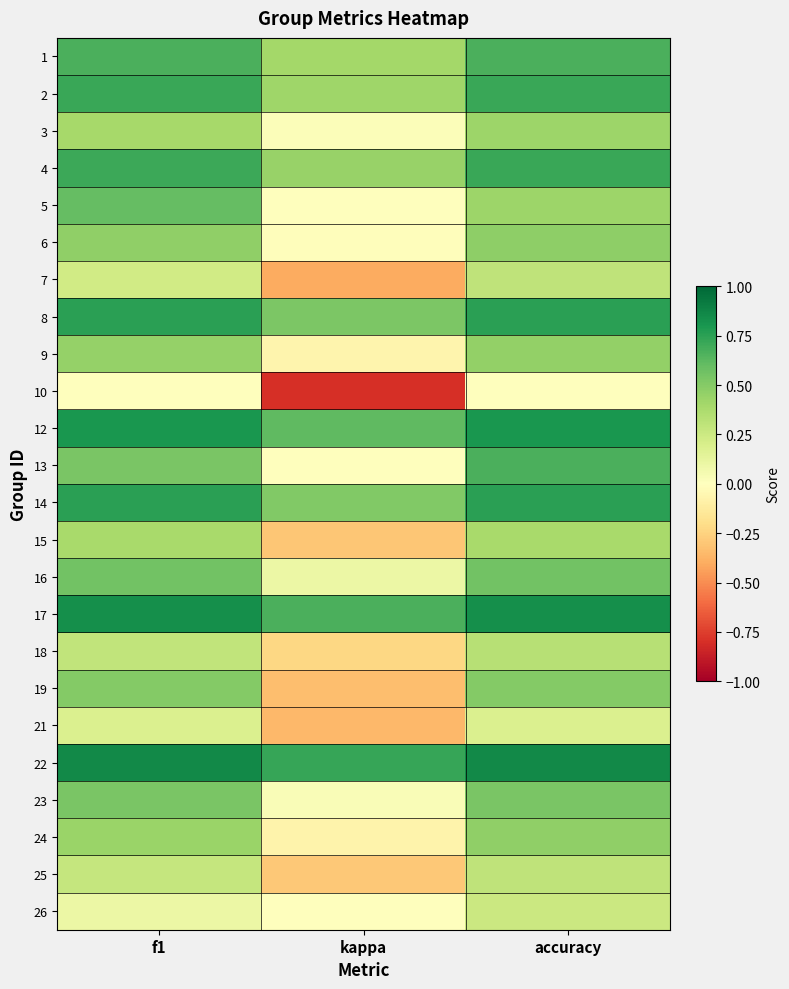

Reading left to right, transcribe all the data shown in this chart.

1: f1=0.7	kappa=0.4	accuracy=0.7
2: f1=0.7	kappa=0.4	accuracy=0.7
3: f1=0.4	kappa=0.0	accuracy=0.4
4: f1=0.7	kappa=0.4	accuracy=0.7
5: f1=0.6	kappa=0.0	accuracy=0.4
6: f1=0.5	kappa=-0.0	accuracy=0.5
7: f1=0.2	kappa=-0.4	accuracy=0.3
8: f1=0.8	kappa=0.5	accuracy=0.8
9: f1=0.4	kappa=-0.1	accuracy=0.5
10: f1=0.0	kappa=-0.8	accuracy=0.0
12: f1=0.8	kappa=0.6	accuracy=0.8
13: f1=0.5	kappa=0.0	accuracy=0.7
14: f1=0.8	kappa=0.5	accuracy=0.8
15: f1=0.4	kappa=-0.3	accuracy=0.4
16: f1=0.6	kappa=0.1	accuracy=0.6
17: f1=0.8	kappa=0.7	accuracy=0.8
18: f1=0.3	kappa=-0.2	accuracy=0.3
19: f1=0.5	kappa=-0.3	accuracy=0.5
21: f1=0.2	kappa=-0.4	accuracy=0.2
22: f1=0.9	kappa=0.7	accuracy=0.9
23: f1=0.5	kappa=0.0	accuracy=0.5
24: f1=0.4	kappa=-0.1	accuracy=0.5
25: f1=0.3	kappa=-0.3	accuracy=0.3
26: f1=0.1	kappa=0.0	accuracy=0.2